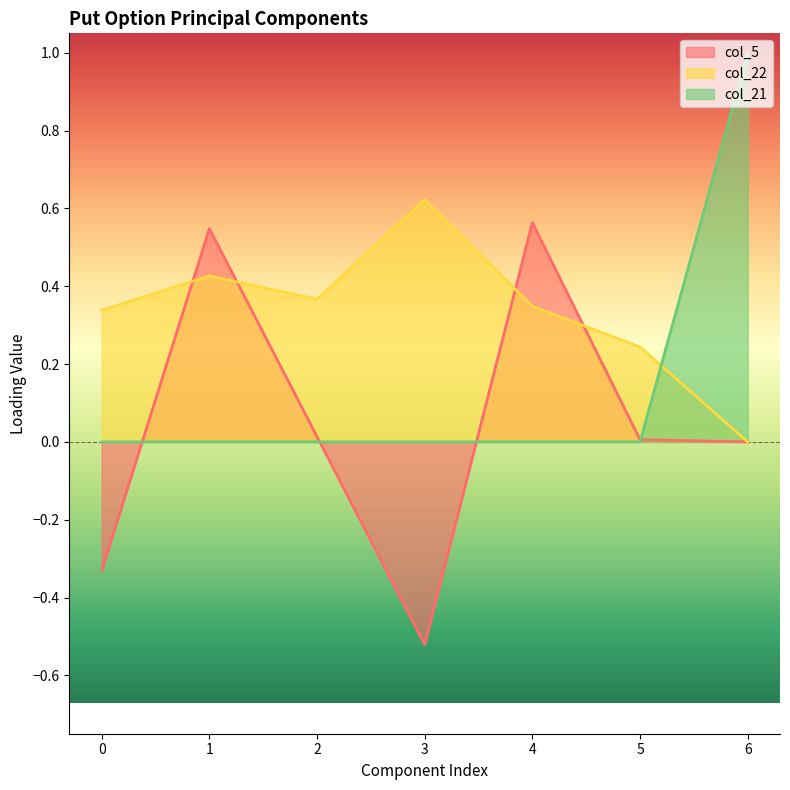

The value of col_21 at 6 is 1.0. True or false?

True